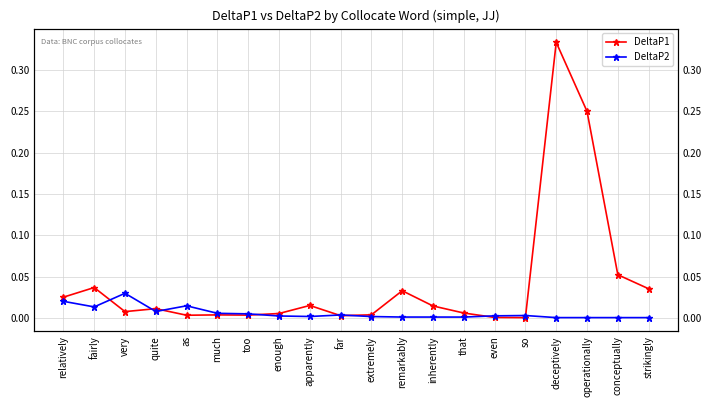

How many times do DeltaP1 and DeltaP2 cross each other?

8